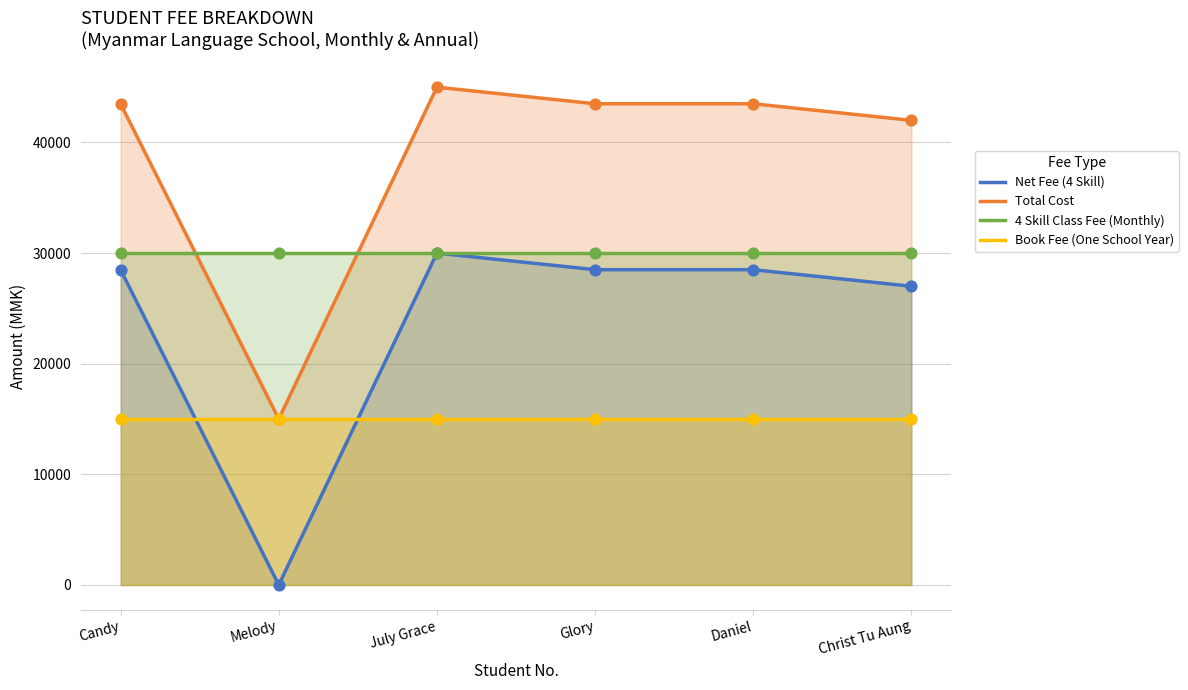

At how many categories does at least one series exceed 36064?

5